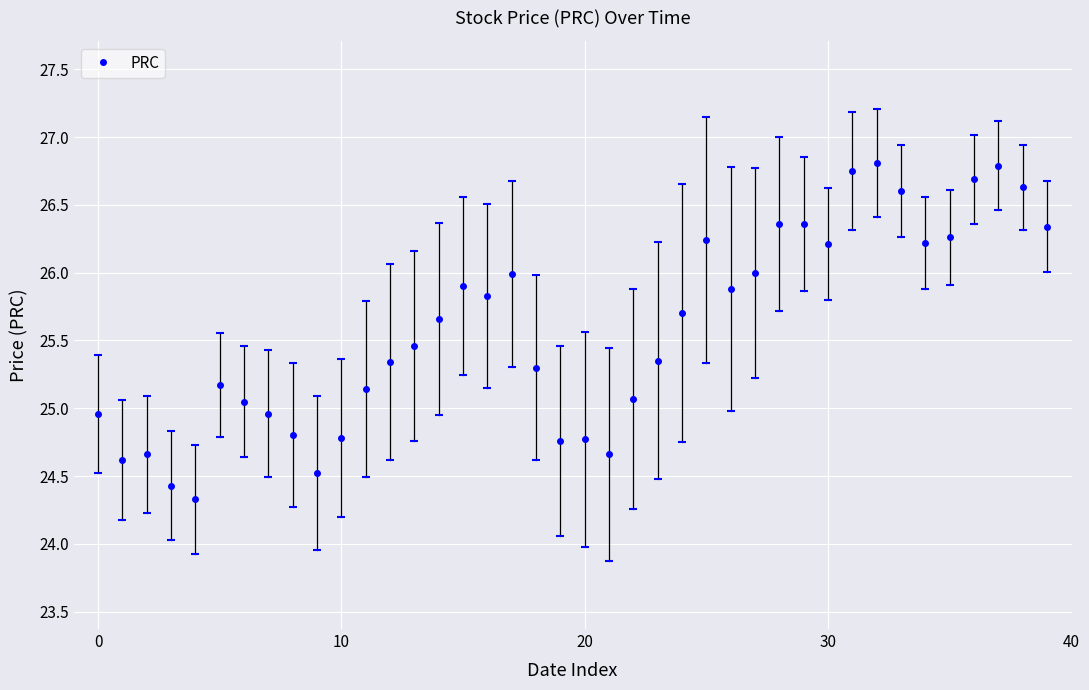

What is the difference between the maximum and minimum values?

2.5